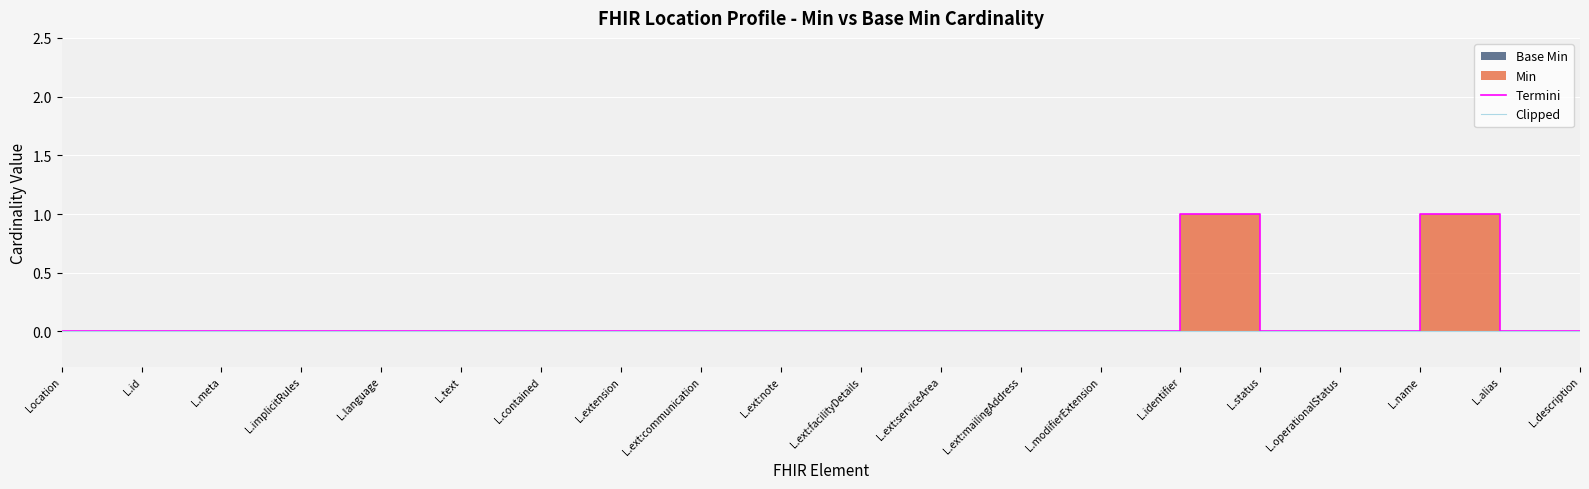

True or false: Termini and Clipped intersect in this chart.

False